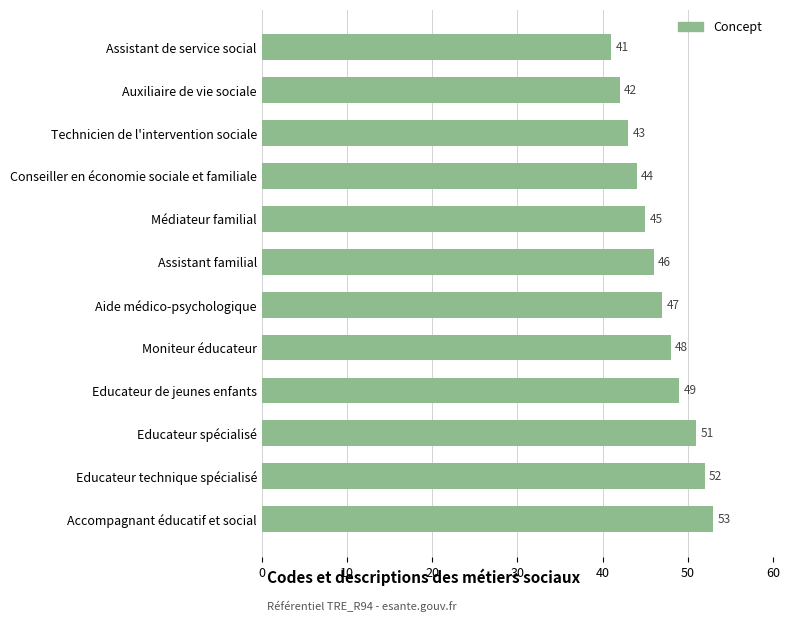

True or false: the data shows 45 at Médiateur familial.

True